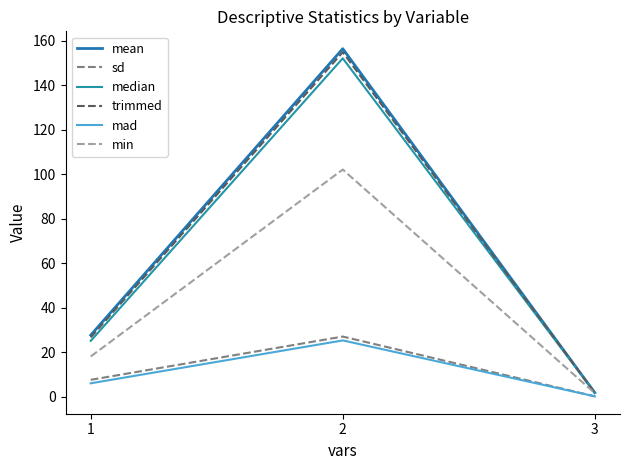

Read the median value at 2.

152.0